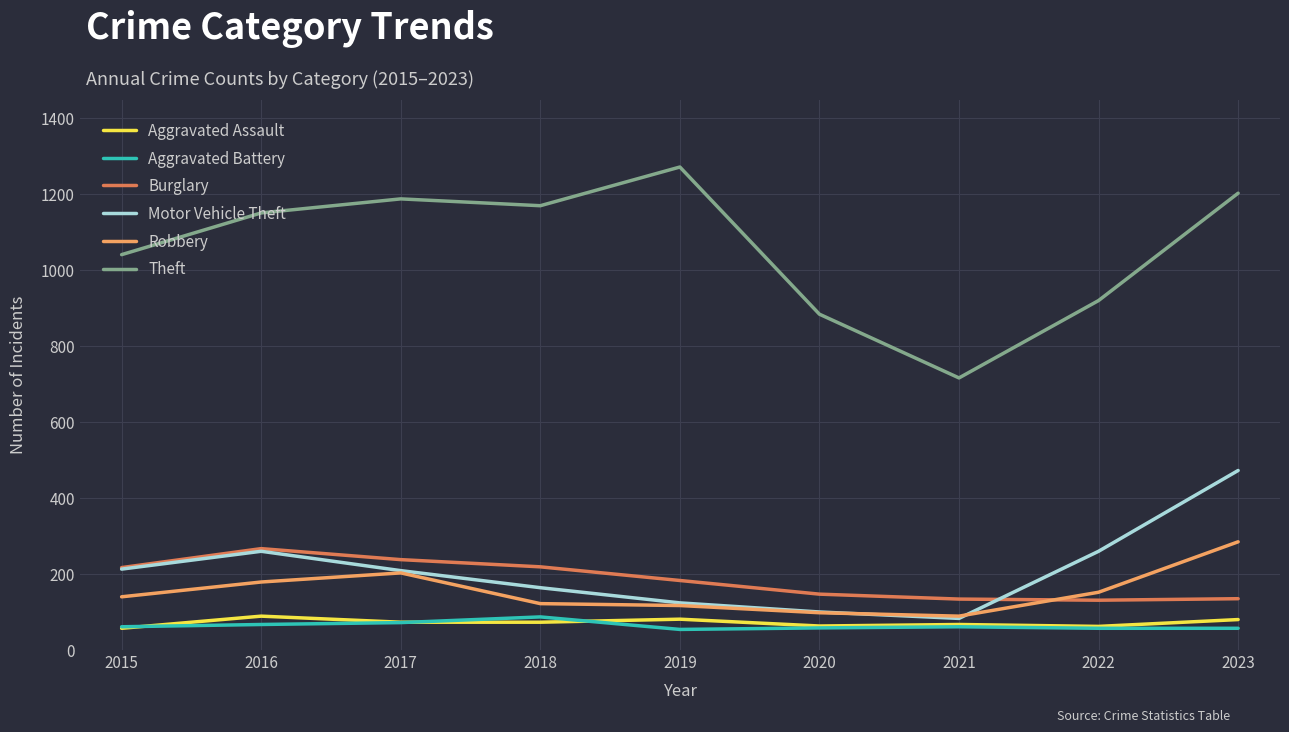

Where is the first local maximum for Aggravated Assault?

2016